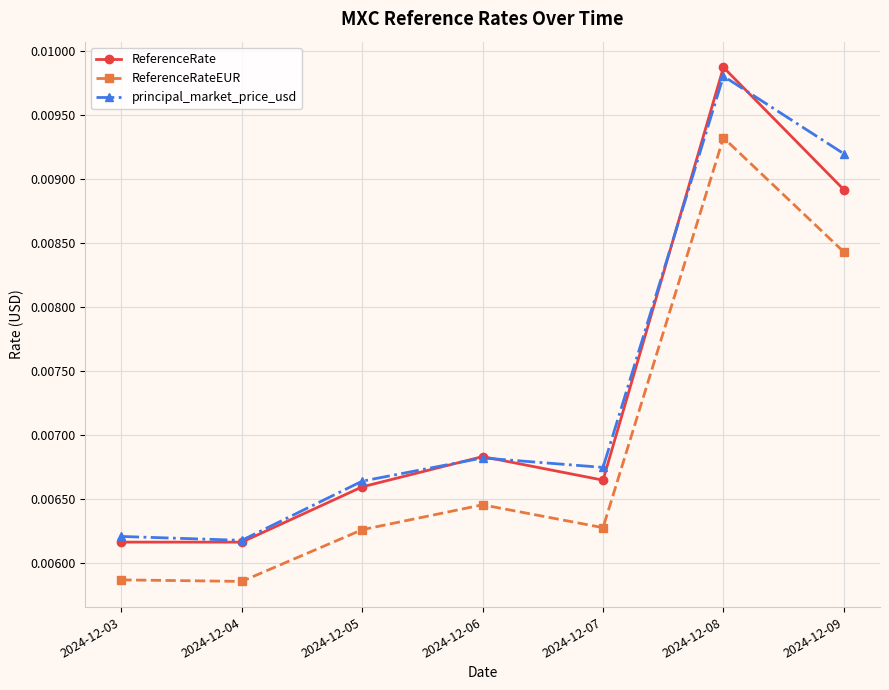

True or false: ReferenceRateEUR and principal_market_price_usd cross at least once.

False